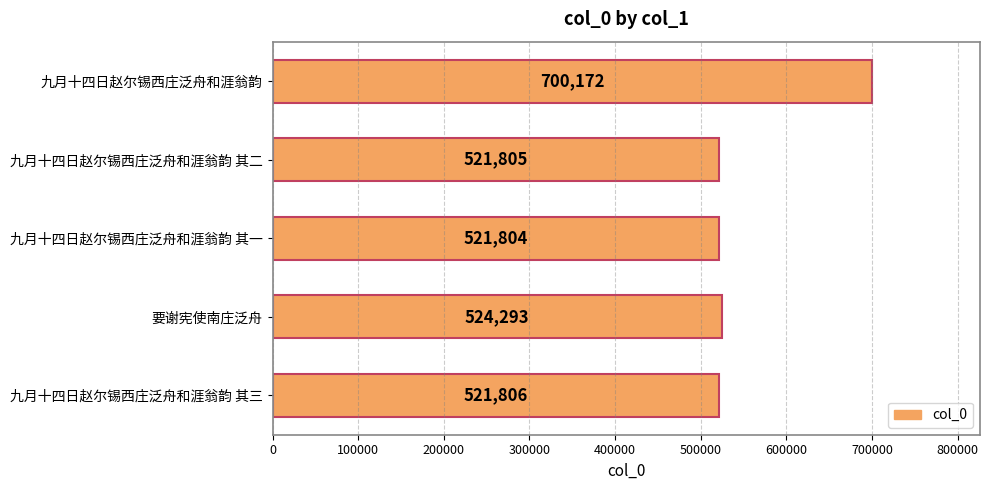

What is the maximum value shown in the chart?

700172